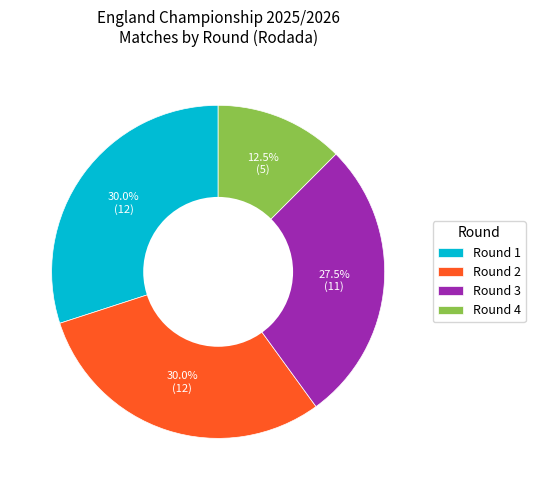

Does Round 3 account for over 50% of the chart?

No